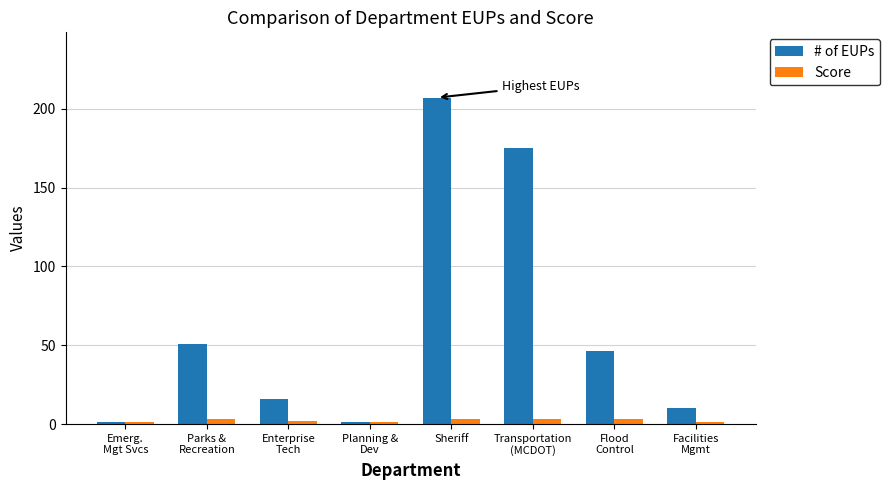

True or false: # of EUPs has a value of 207 at Sheriff.

True